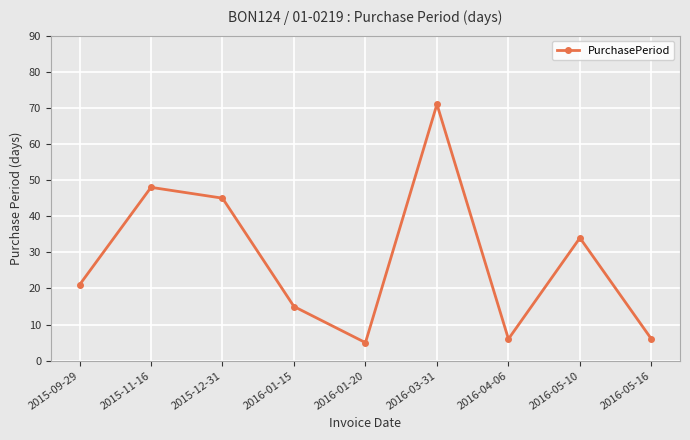

What is the sum of the values at 2016-05-16 and 2016-03-31?

77